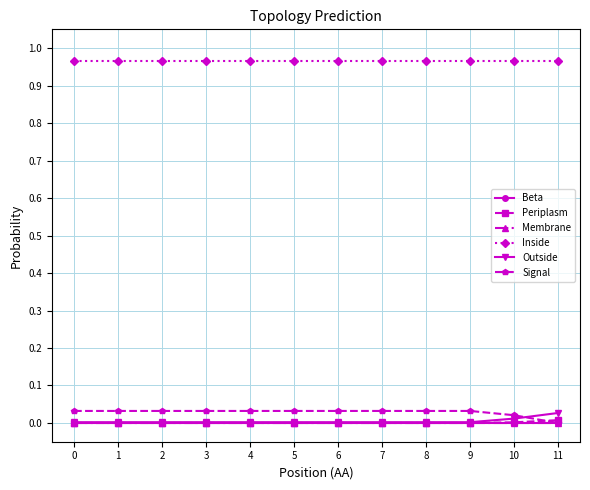

How many lines are shown in the chart?

6